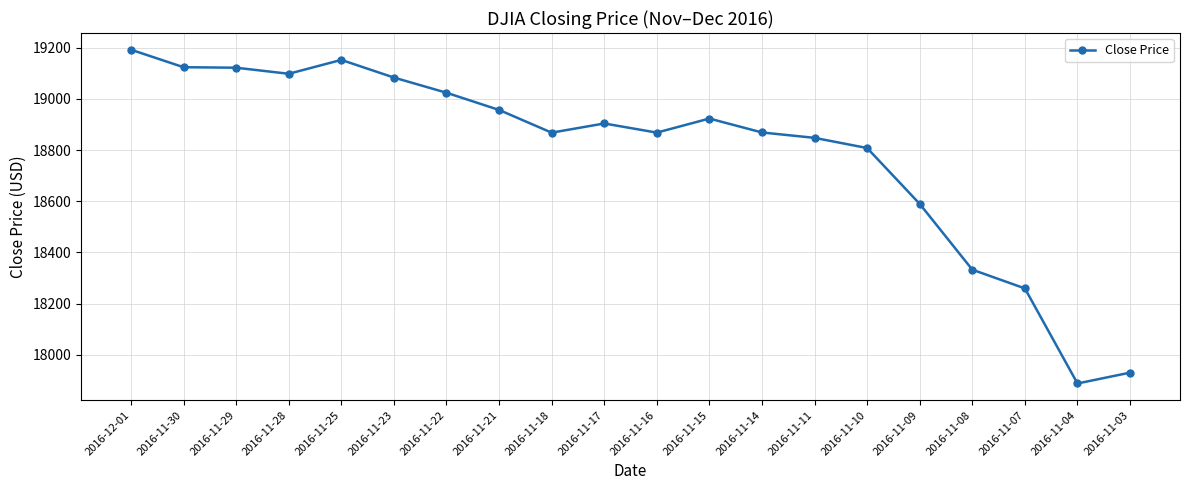

What is the change in value from 2016-11-21 to 2016-11-03?

-1026.0